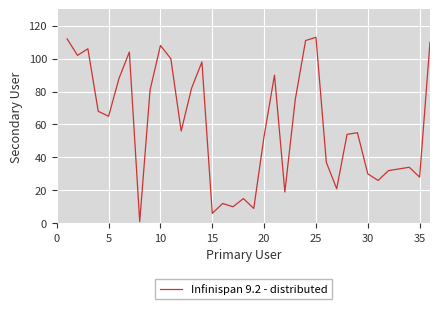

What is the greatest value displayed?

113